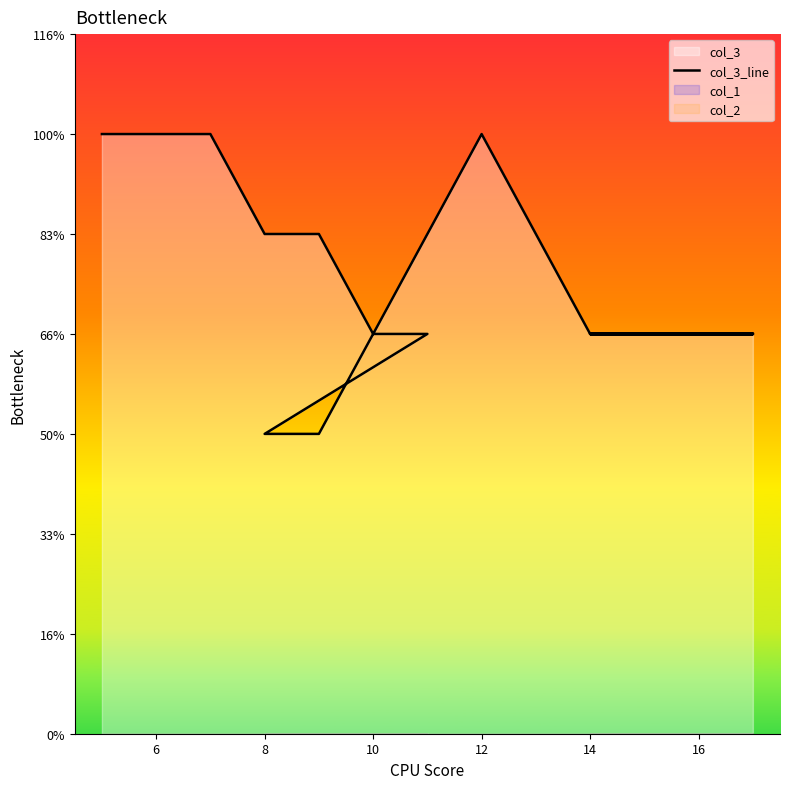

Reading left to right, what are all the values shown in this chart?

6	6	6	5	5	4	4	3	3	6	5	4	4	4	4	4	4	4	4	4	4	4	4	4	4	4	4